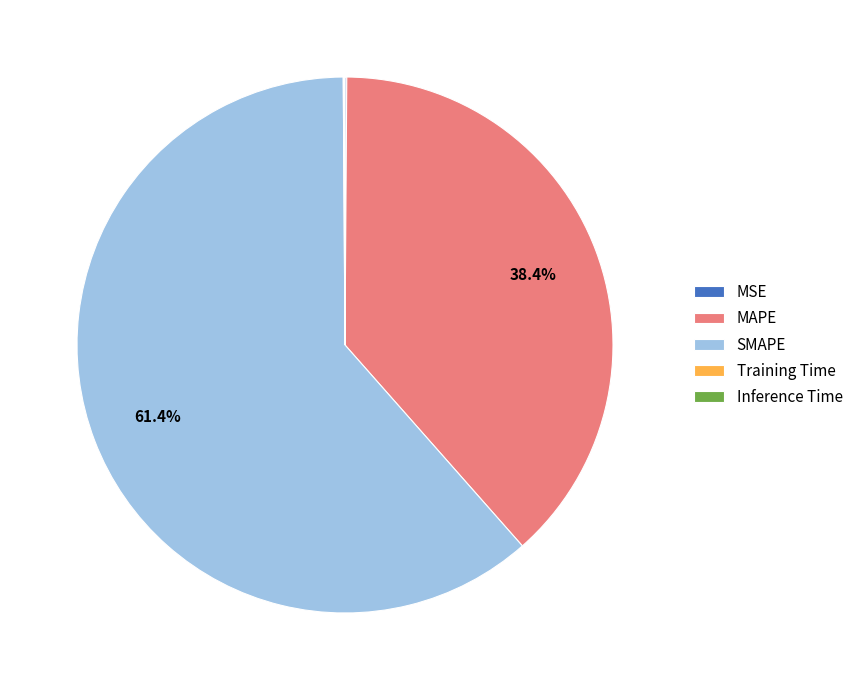

What percentage is the SMAPE slice, to the nearest percent?

61%